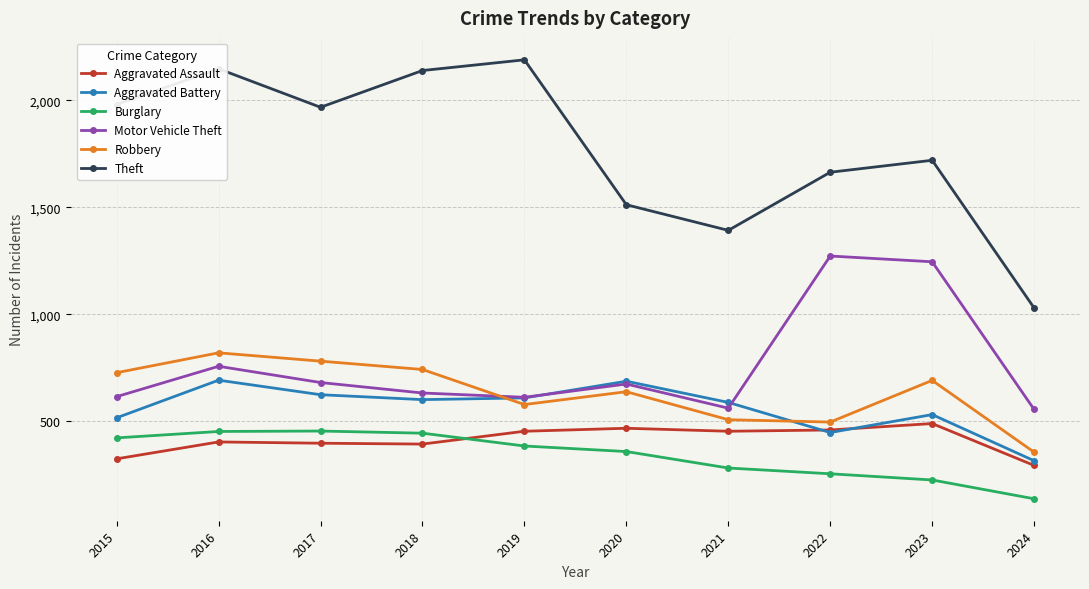

Which label corresponds to the smallest value in the chart?

2024